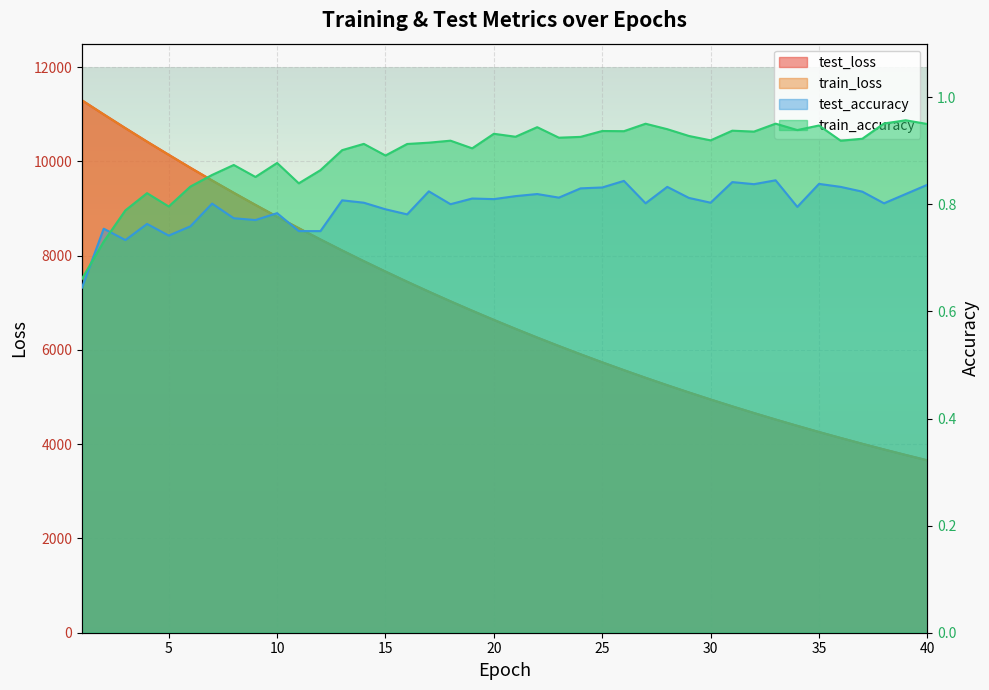

What value does the train_loss series have at 40?

3657.7